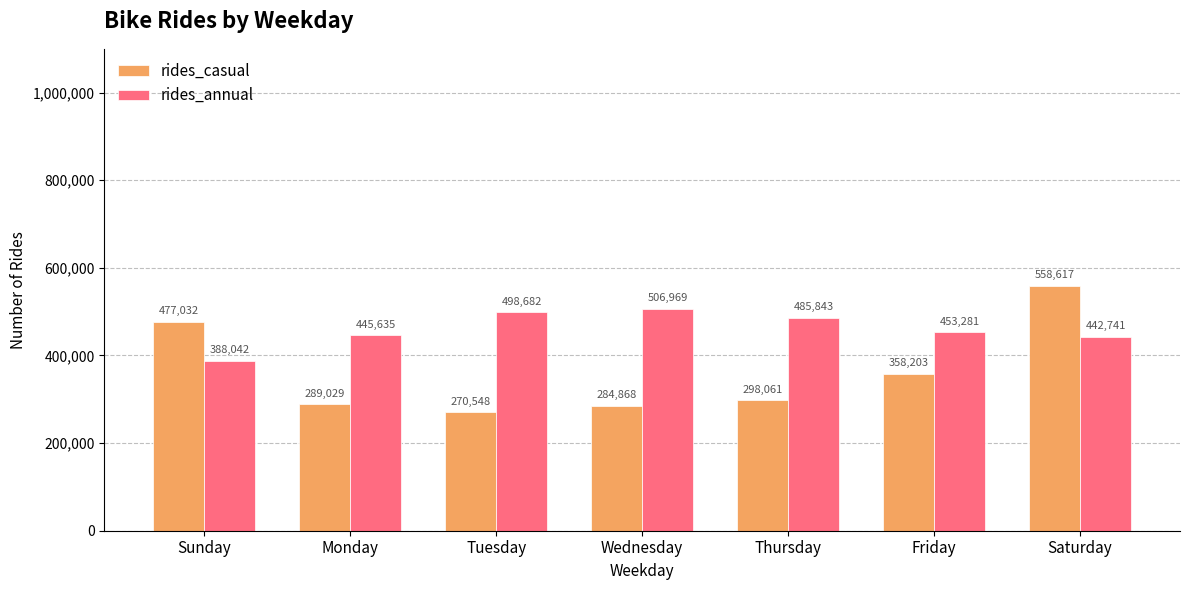

At Friday, list the series in order from smallest to largest.

rides_casual, rides_annual